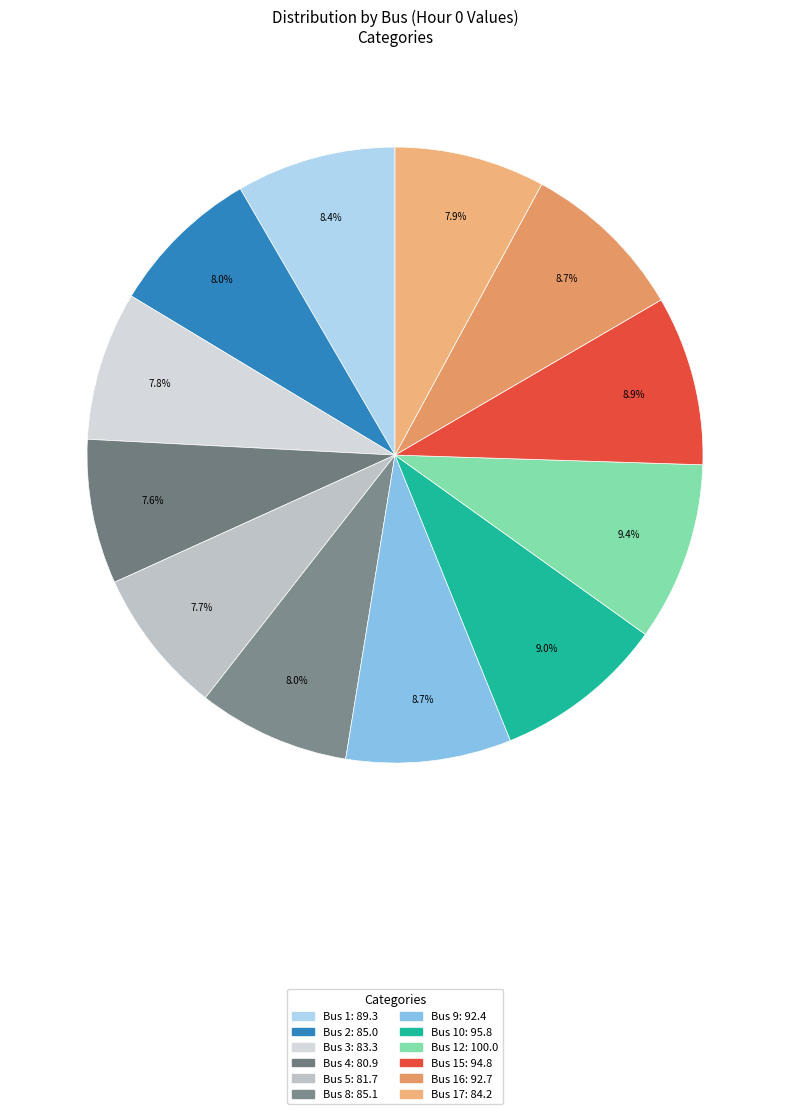

Is there a majority slice in this chart?

No